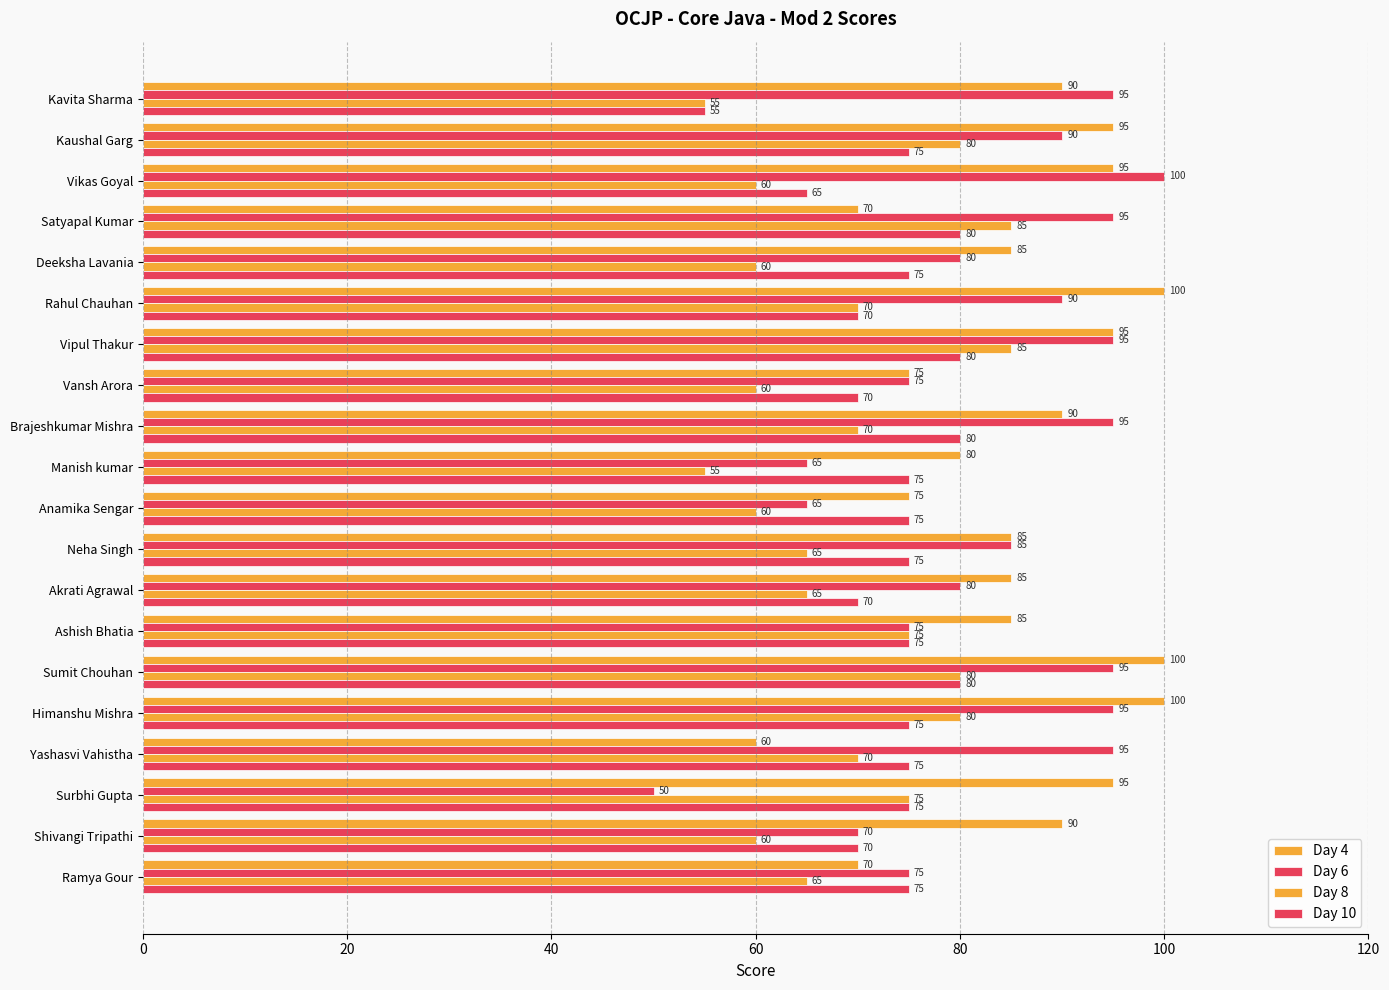

How many data points does each series have?

20